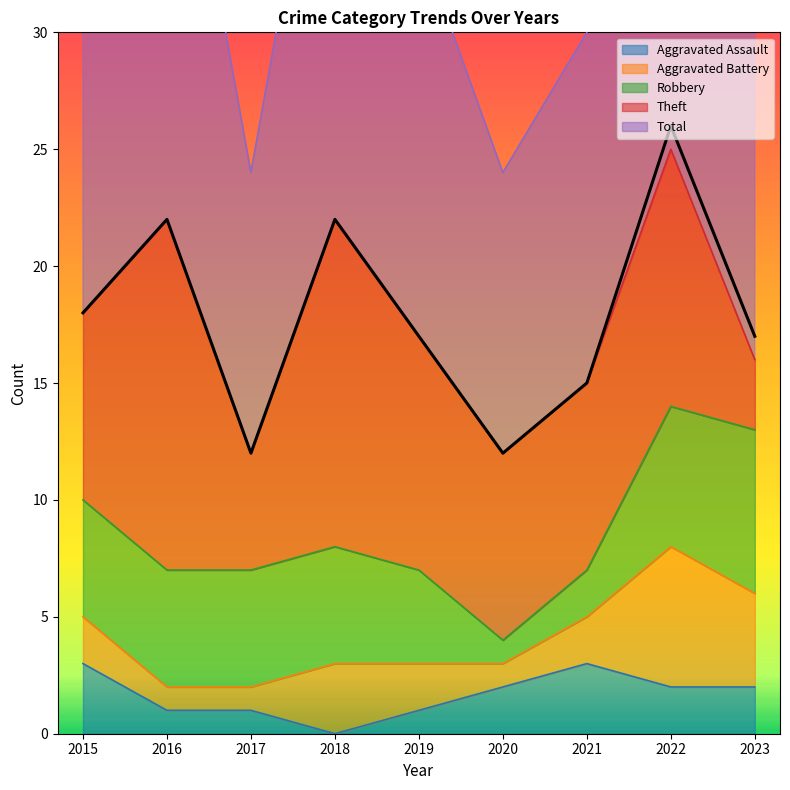

What is the sum of the Aggravated Battery values at 2019 and 2021?

4